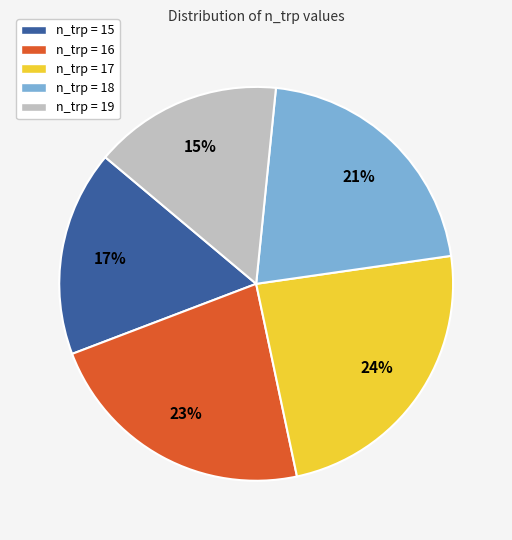

Combined, do n_trp = 17 and n_trp = 15 account for over 50%?

No